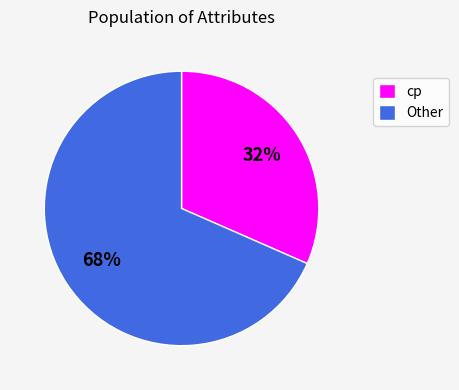

Rank the categories by value from lowest to highest.

cp, Other